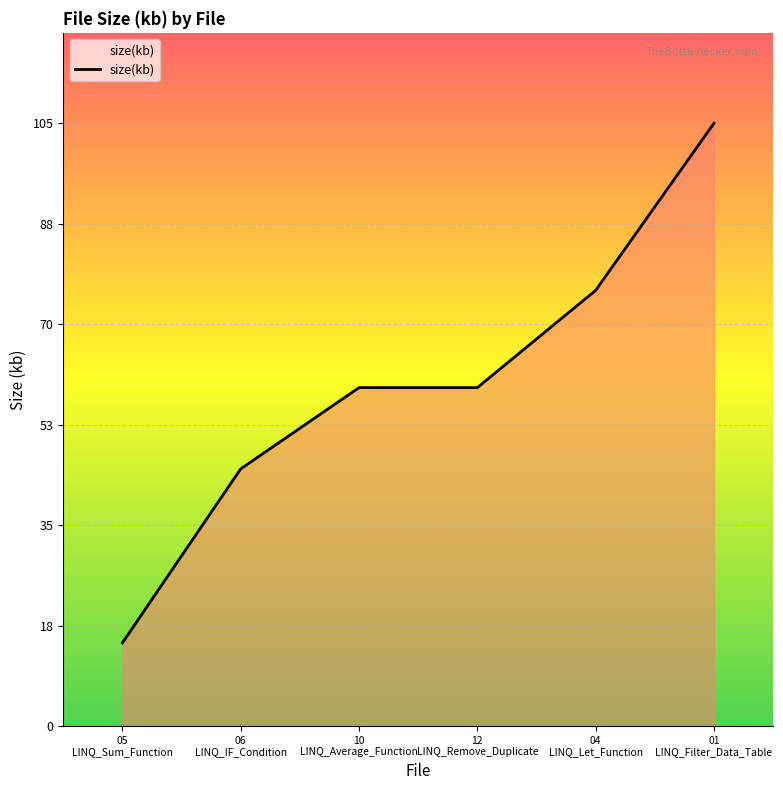

Reading right to left, extract all data points from this chart.

105.5	76.2	59.2	59.2	45.0	14.6